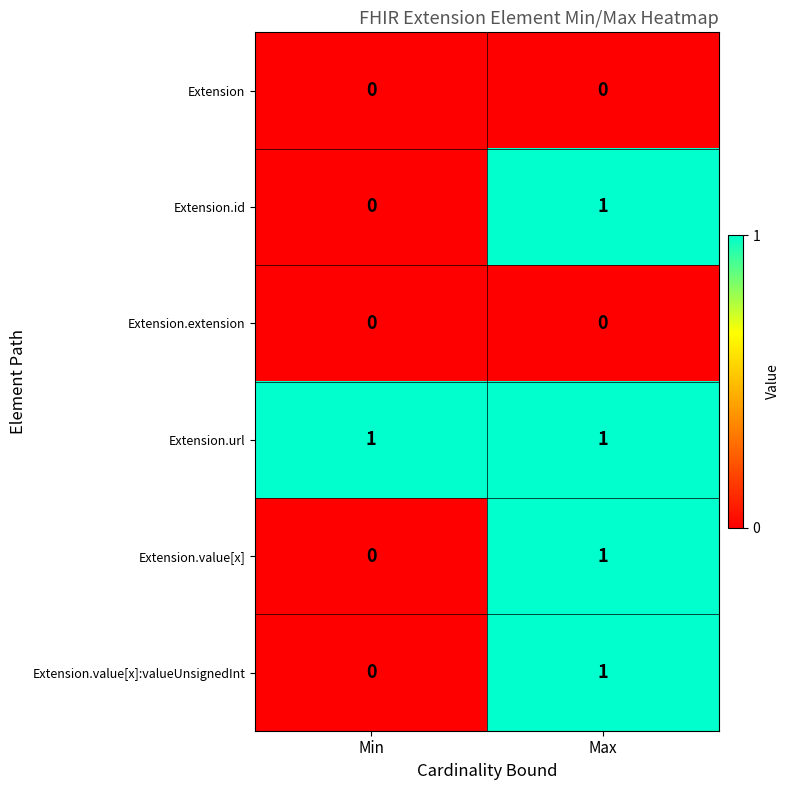

At which category is the sum across all series the highest?

Max